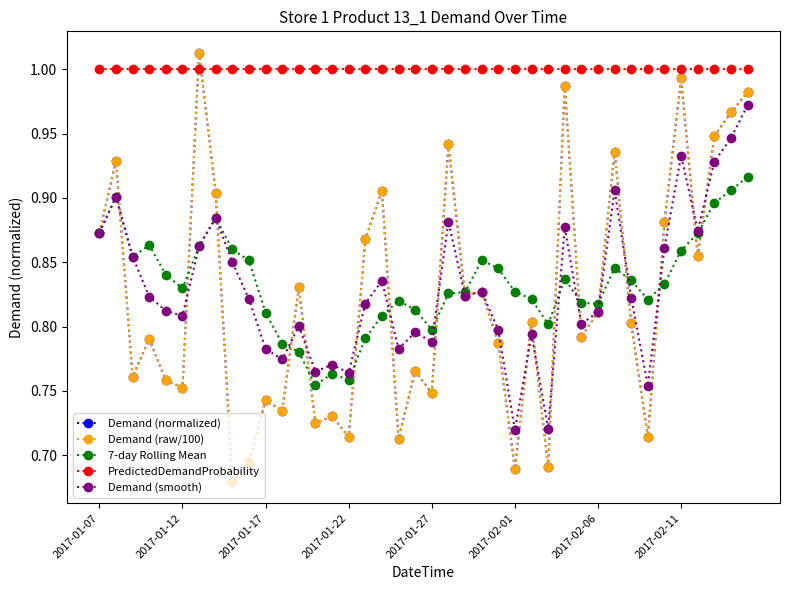

What is the difference between the maximum and minimum values in the 7-day Rolling Mean series?

0.2